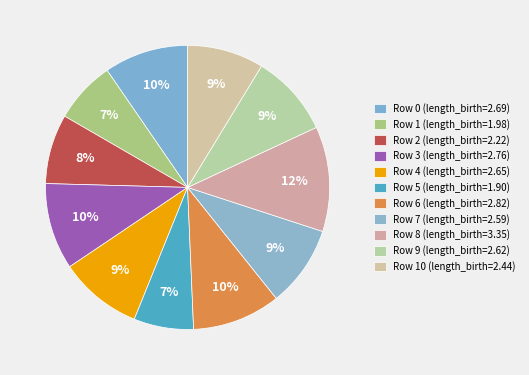

Count the number of slices in the pie.

11